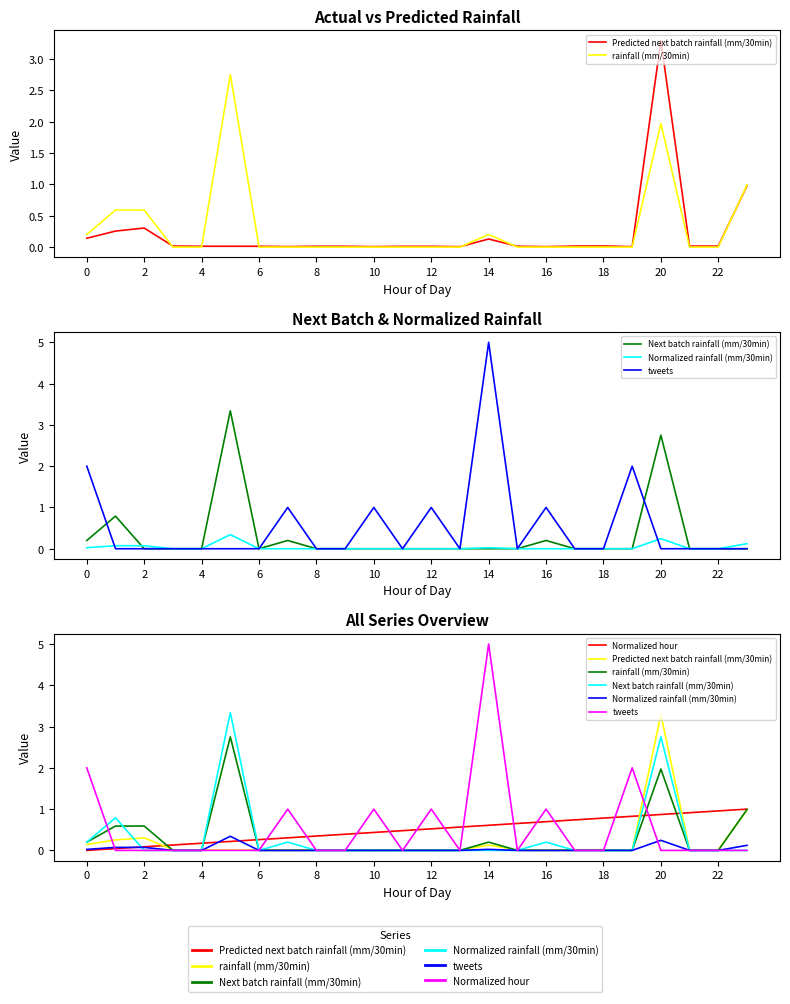

What are all the series names shown in the legend?

Predicted next batch rainfall (mm/30min), rainfall (mm/30min), Next batch rainfall (mm/30min), Normalized rainfall (mm/30min), tweets, Normalized hour